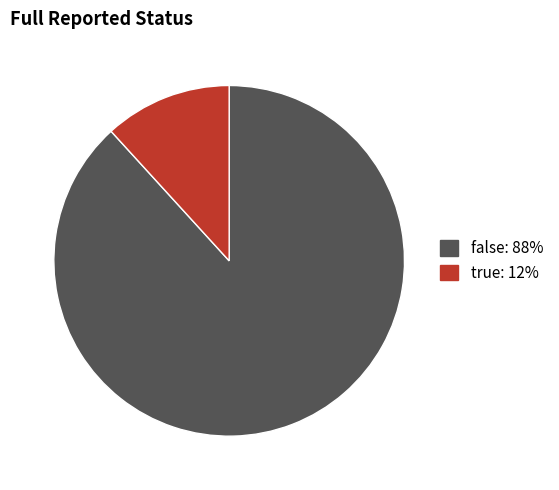

True or false: false accounts for 88% of the total.

True